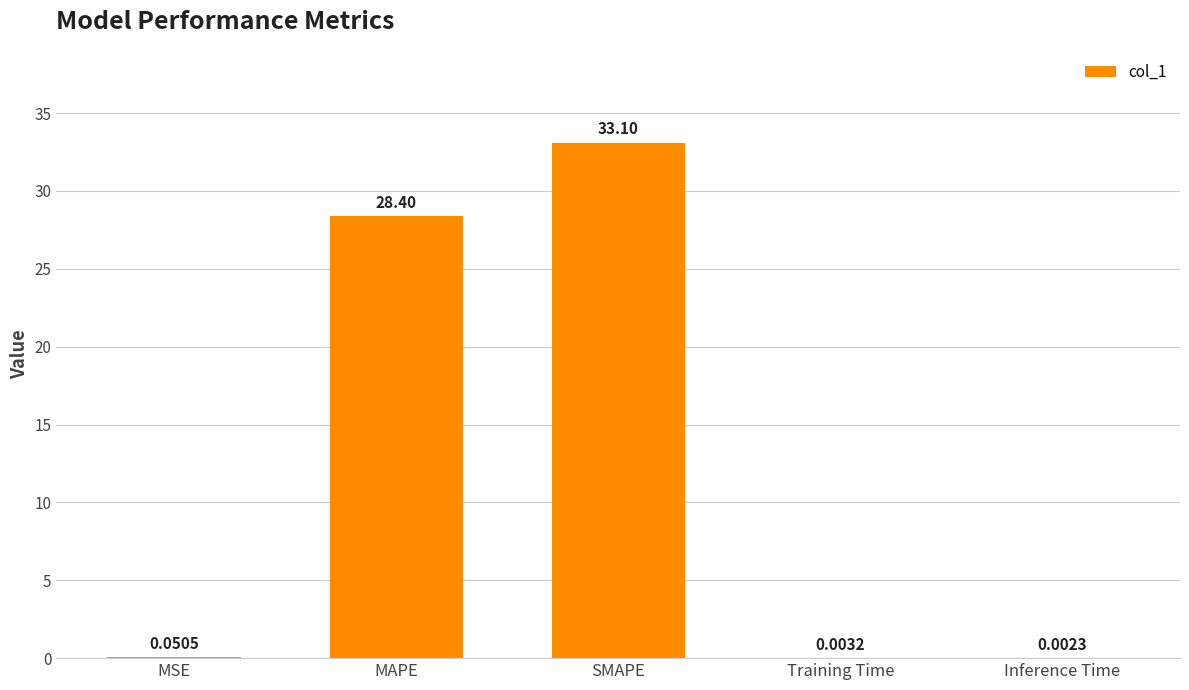

Where is the data nearest to the value 16?

MAPE